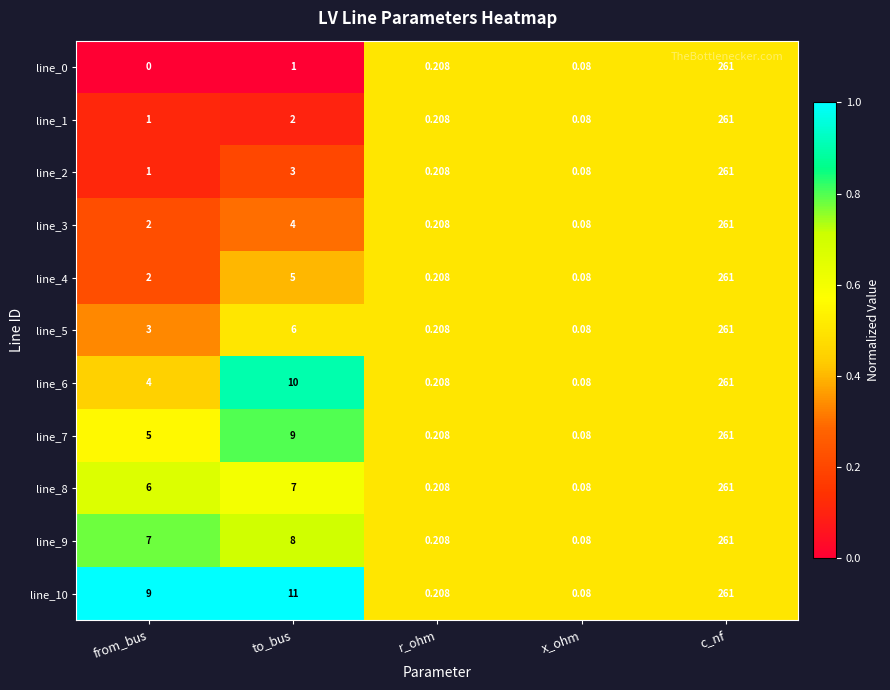

Between from_bus and to_bus, which series saw the biggest shift?

line_6